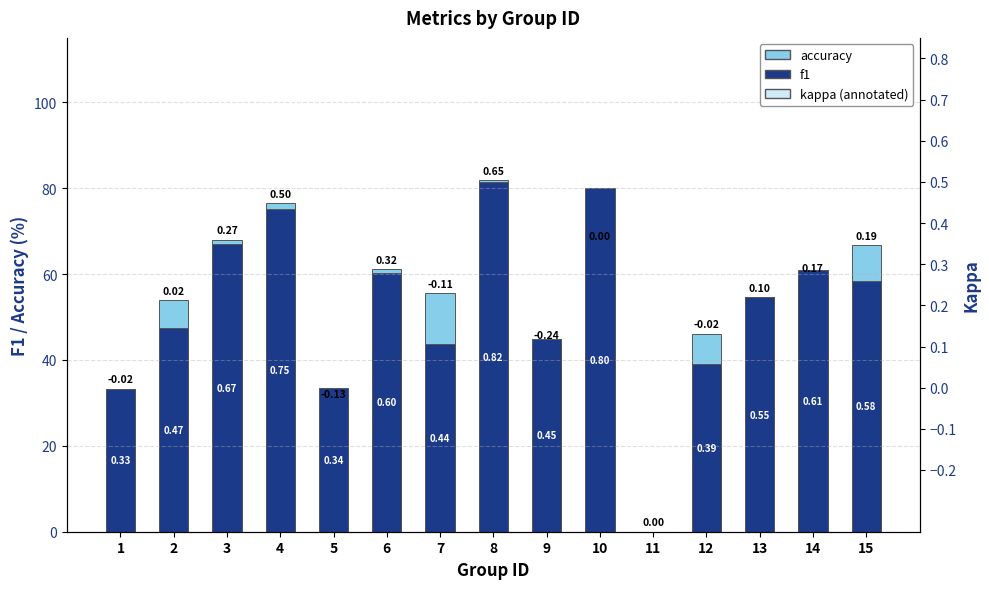

What is the average value of the accuracy series?

0.5